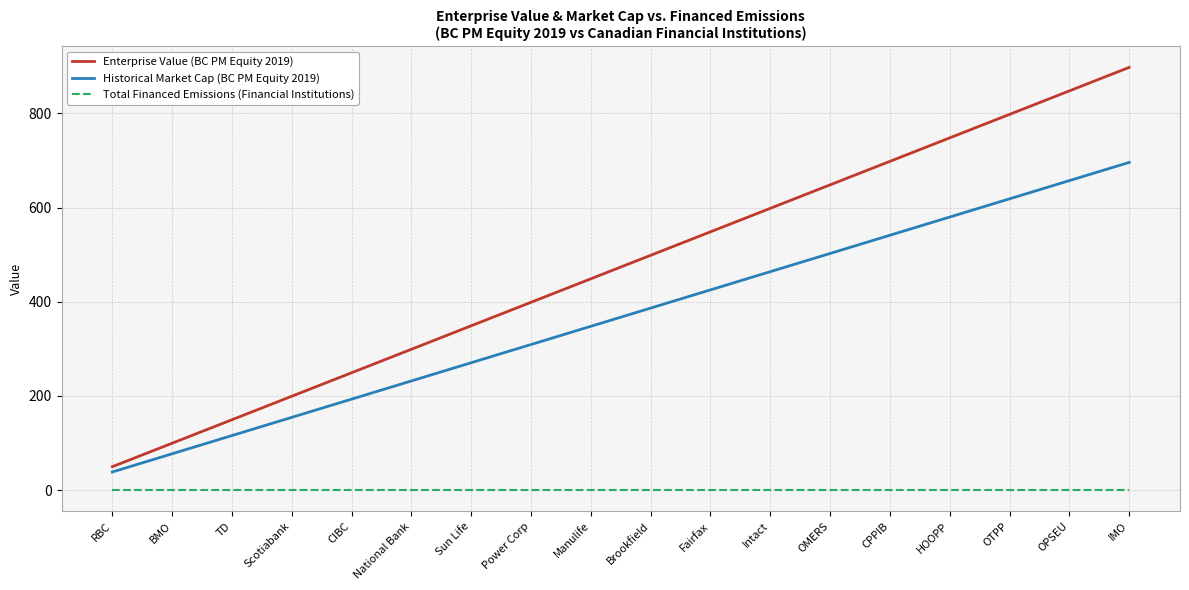

Which series has the largest total across all categories?

Enterprise Value (BC PM Equity 2019)